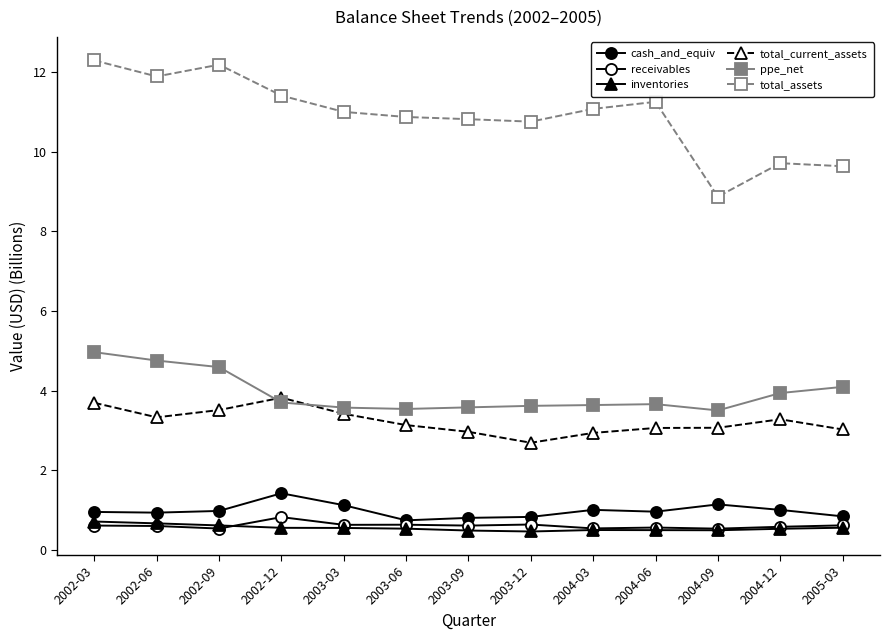

Does the chart display data point markers on the line(s)?

Yes